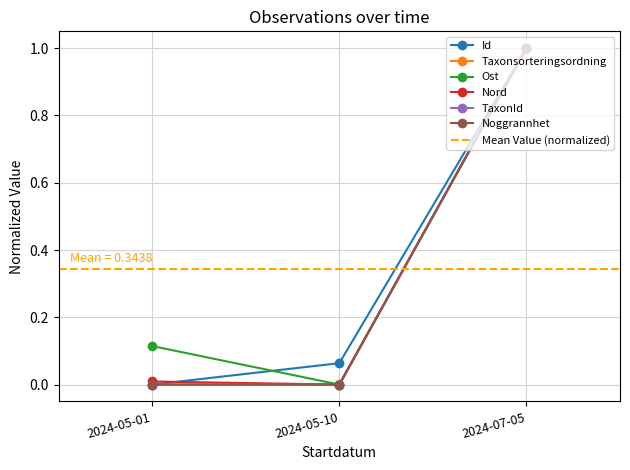

Reading right to left, transcribe all the data shown in this chart.

Id: 1.0	0.1	0.0
Taxonsorteringsordning: 1.0	0.0	0.0
Ost: 1.0	0.0	0.1
Nord: 1.0	0.0	0.0
TaxonId: 1.0	0.0	0.0
Noggrannhet: 1.0	0.0	0.0